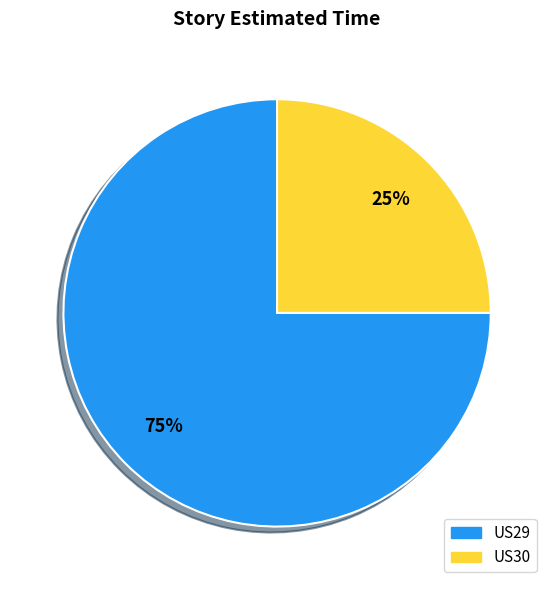

Which has a higher value, US29 or US30?

US29